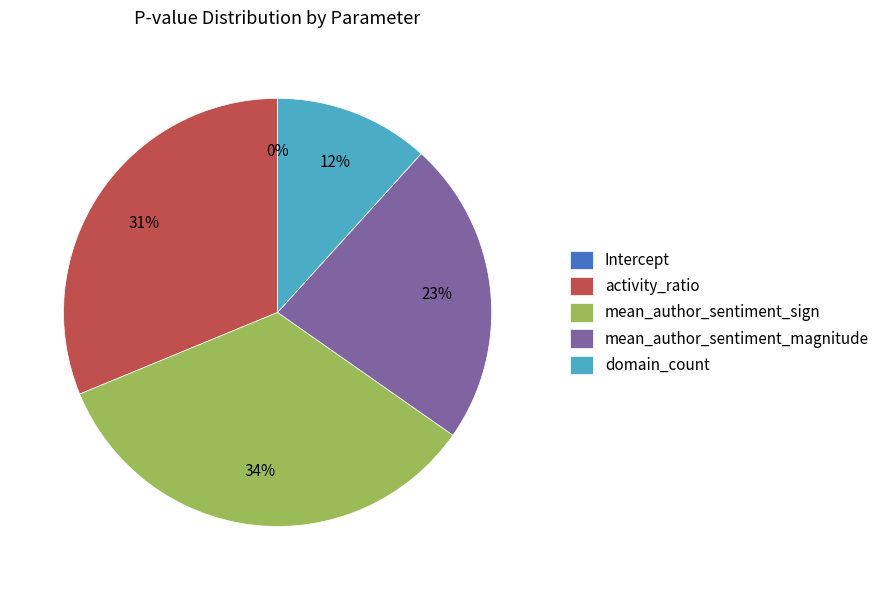

Is there a majority slice in this chart?

No